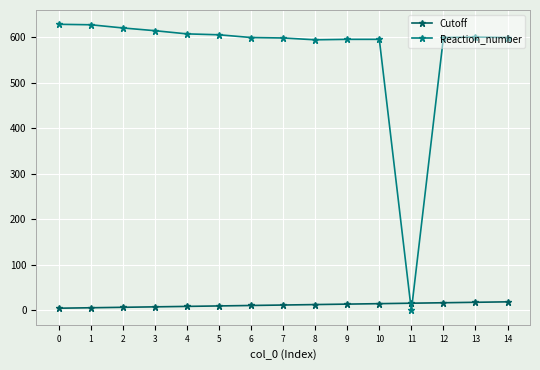

At how many categories does at least one series exceed 61?

14